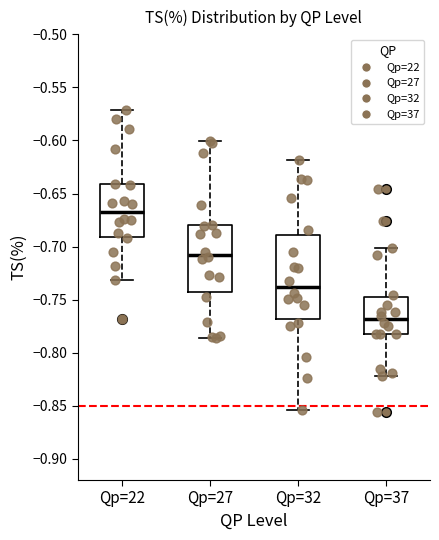

Which box is the tallest, from its lower edge to its upper edge?

Qp=32